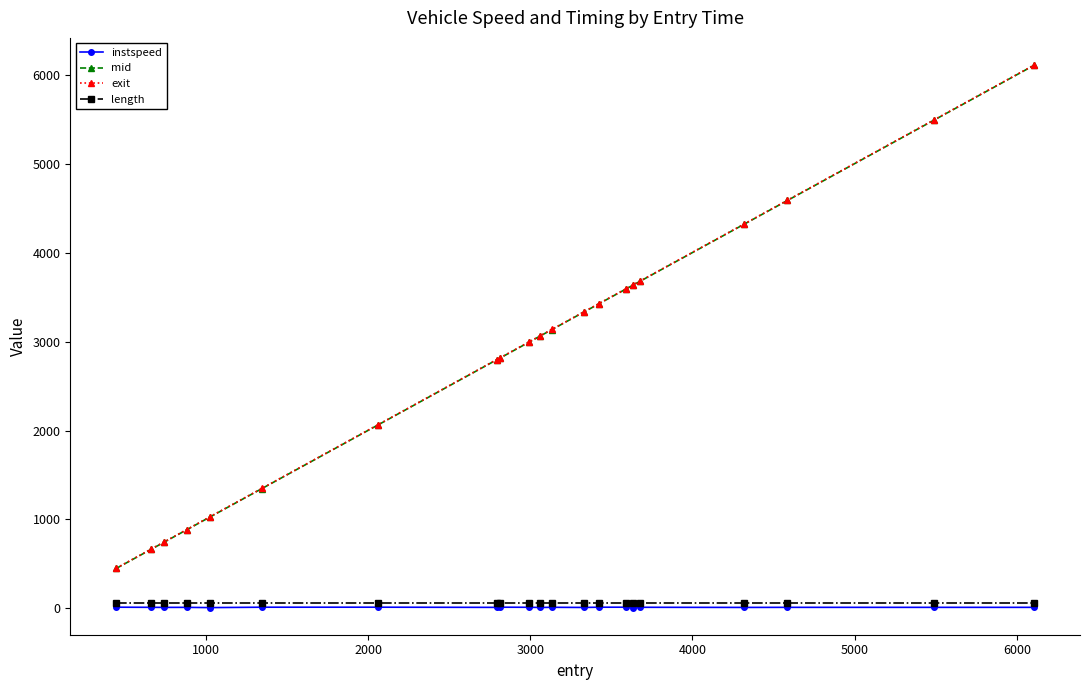

At how many categories does at least one series exceed 3980?

4